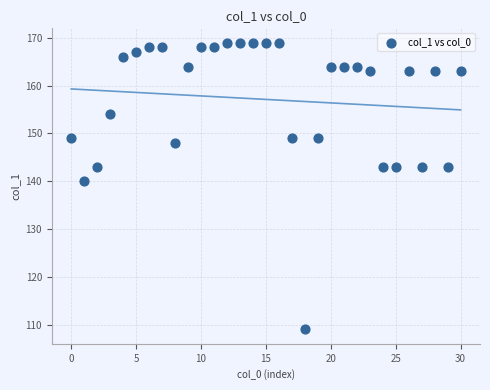

What Y value in the scatter plot is closest to 139?

140